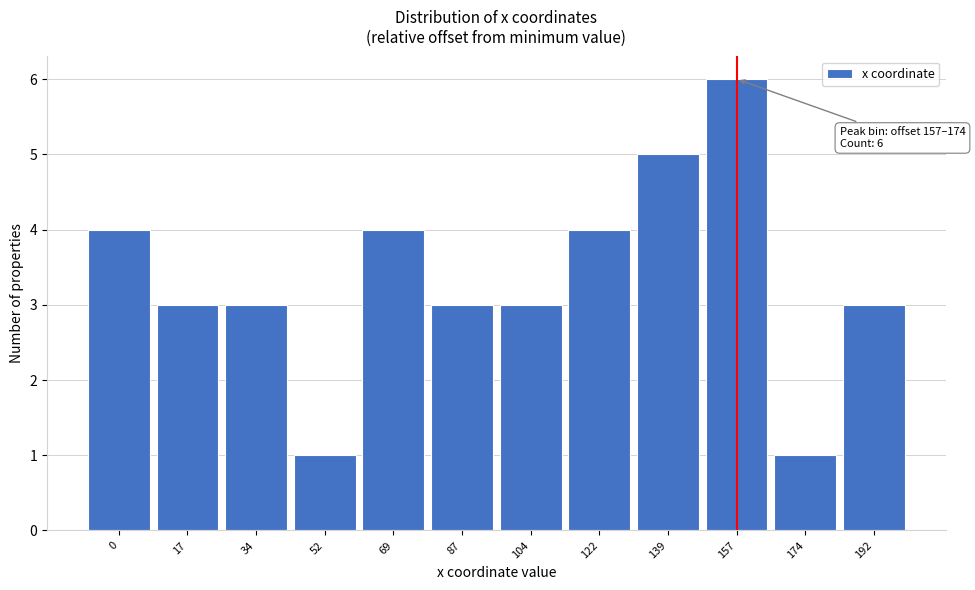

Reading left to right, list all the values displayed in this chart.

0=4	17=3	34=3	52=1	69=4	87=3	104=3	122=4	139=5	157=6	174=1	192=3